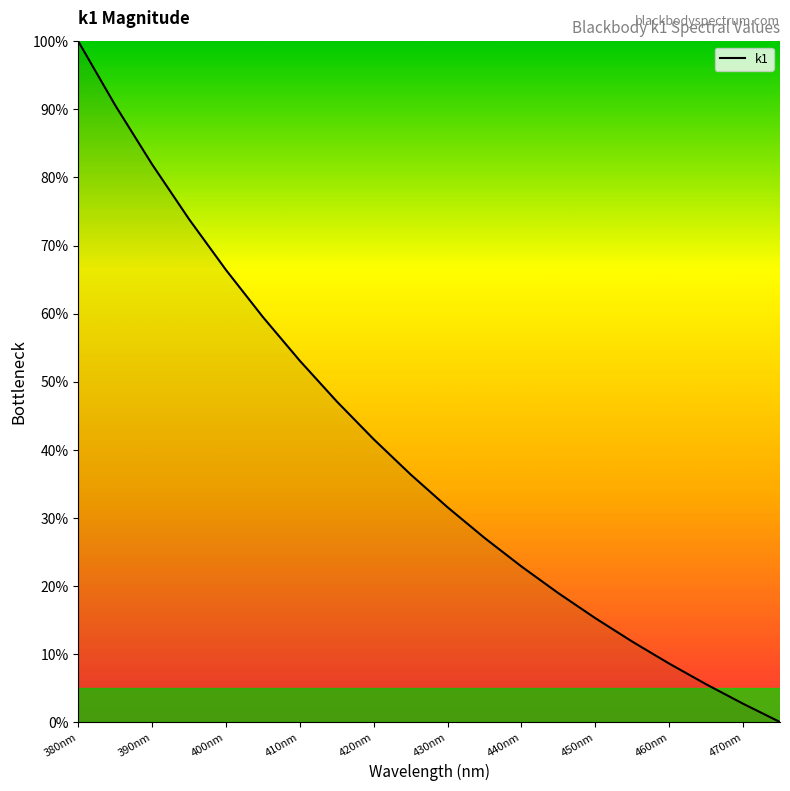

Count the number of values greater than 36.

10